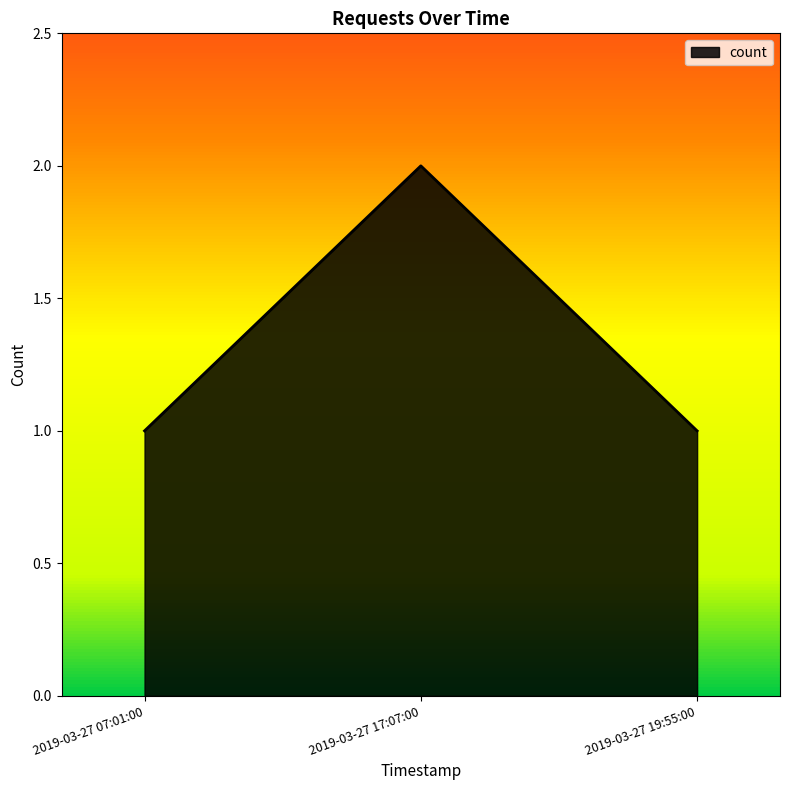

Approximately how many times larger is the value at 2019-03-27 17:07:00 compared to 2019-03-27 07:01:00?

2.0